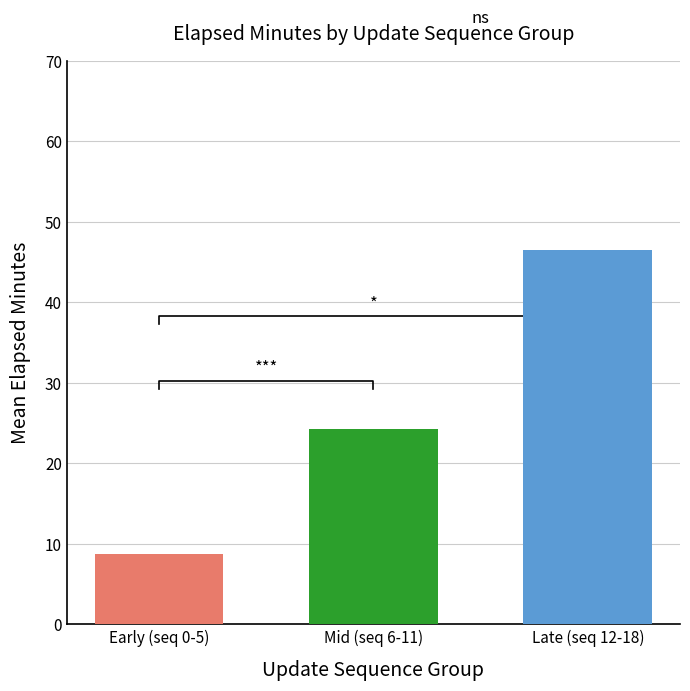

Are the bars horizontal?

No